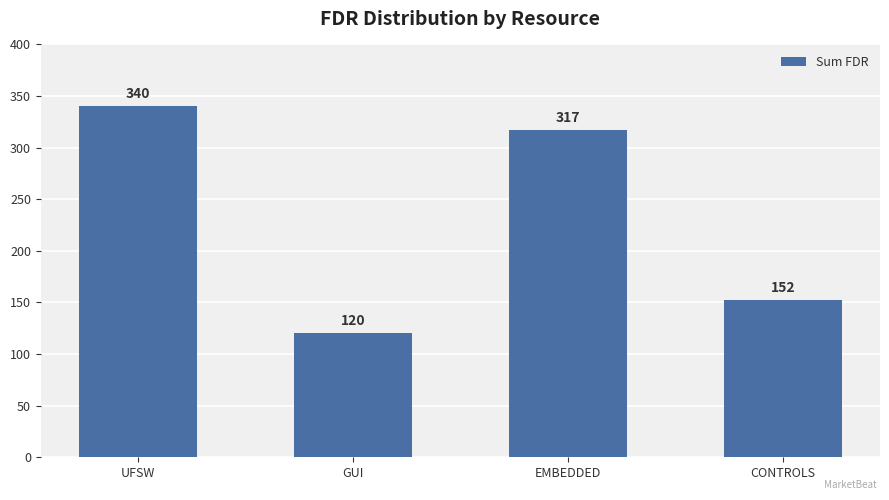

Which category has the lowest value across all series?

GUI